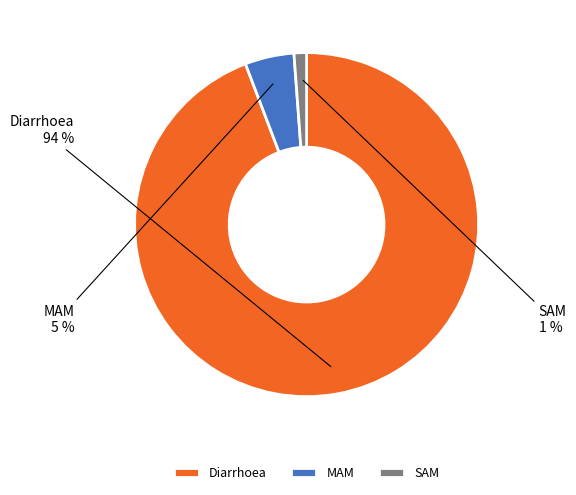

The SAM slice represents 1% of the pie. True or false?

True